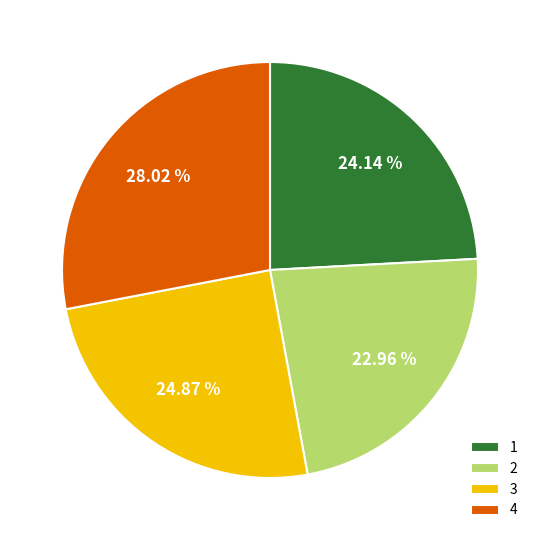

Does 3 account for over 50% of the chart?

No